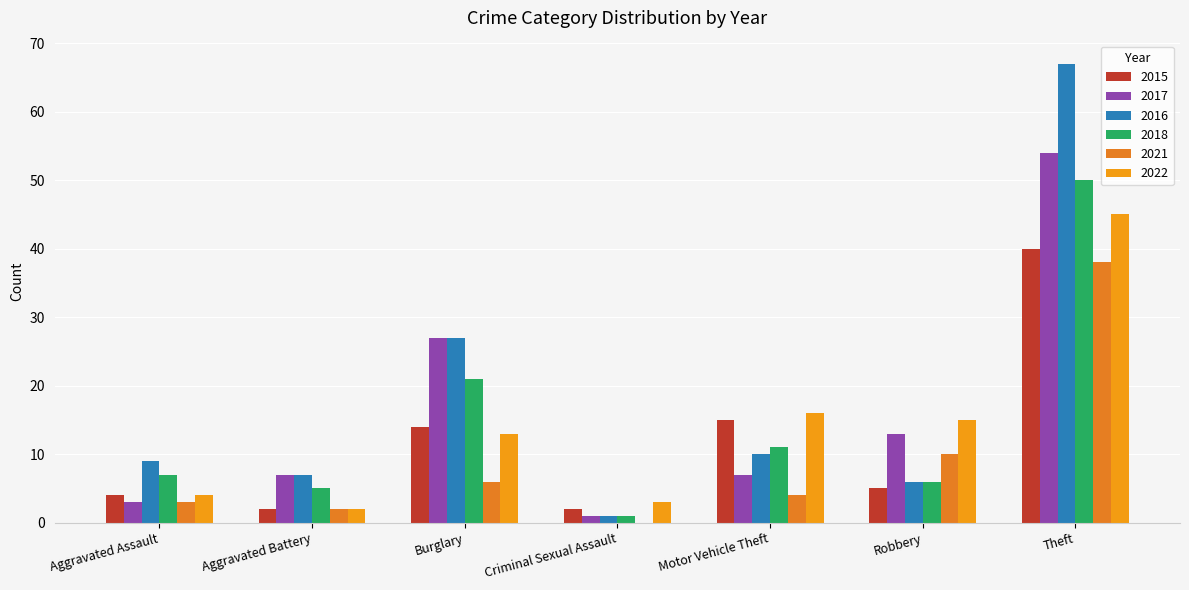

What are all the series names shown in the legend?

2015, 2017, 2016, 2018, 2021, 2022